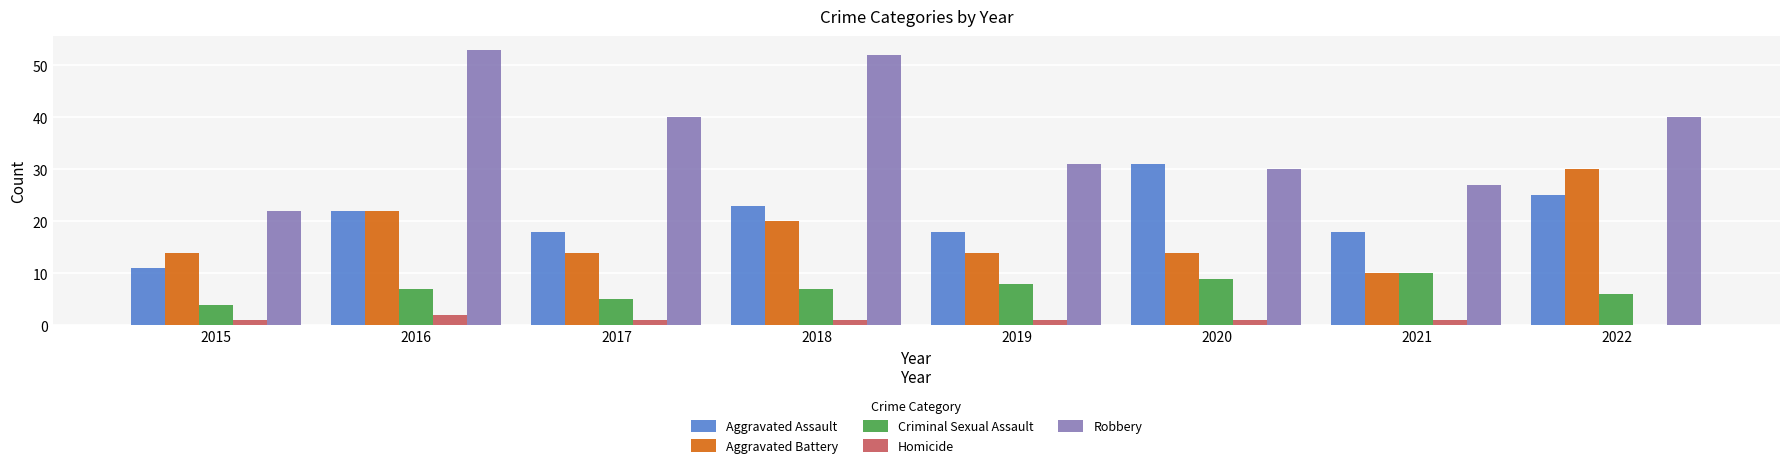

Count the number of data series in this chart.

5